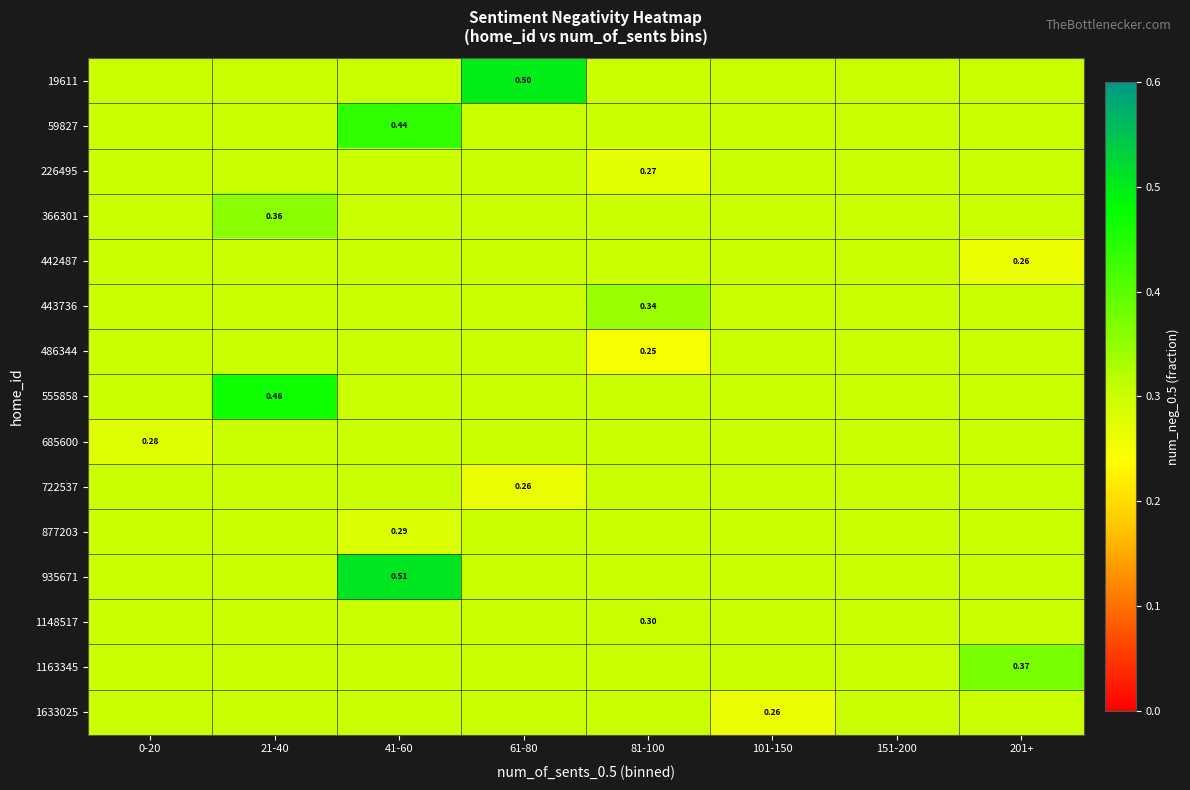

Count the number of data series in this chart.

15